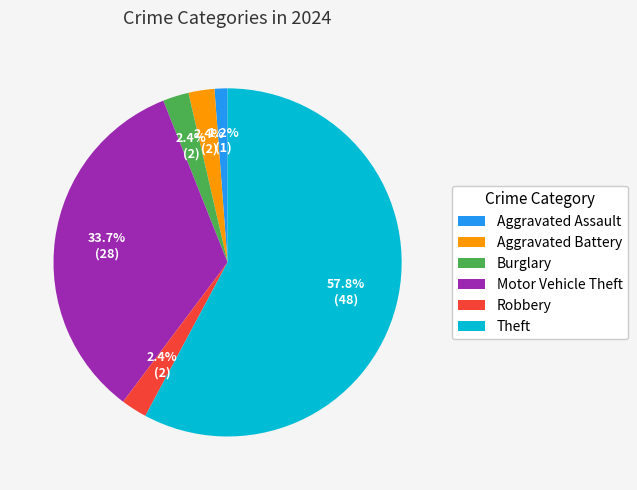

Which slice is the smallest?

Aggravated Assault